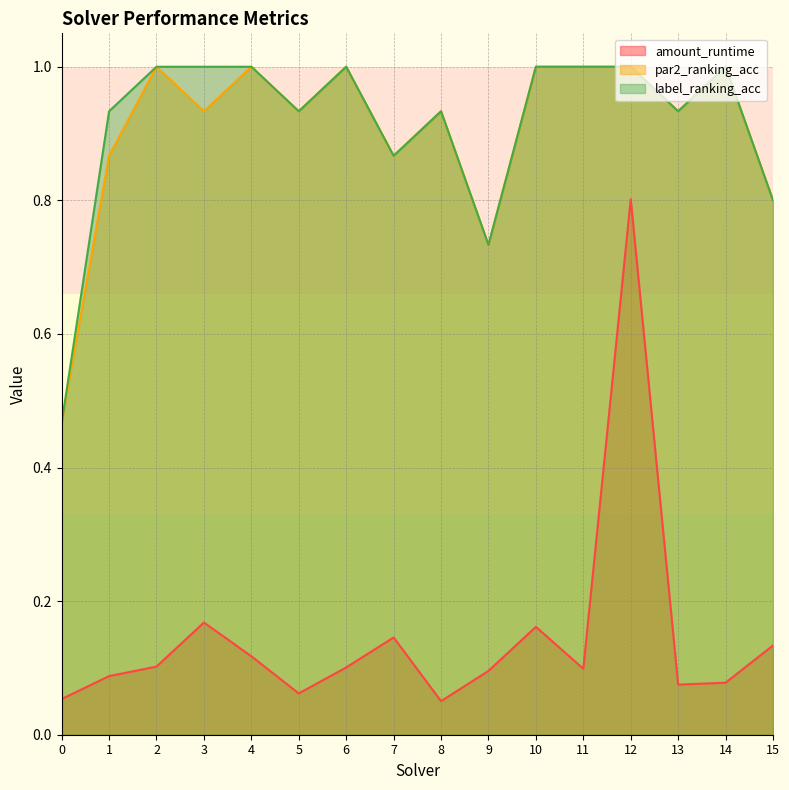

At which category does label_ranking_acc reach its first local peak?

6